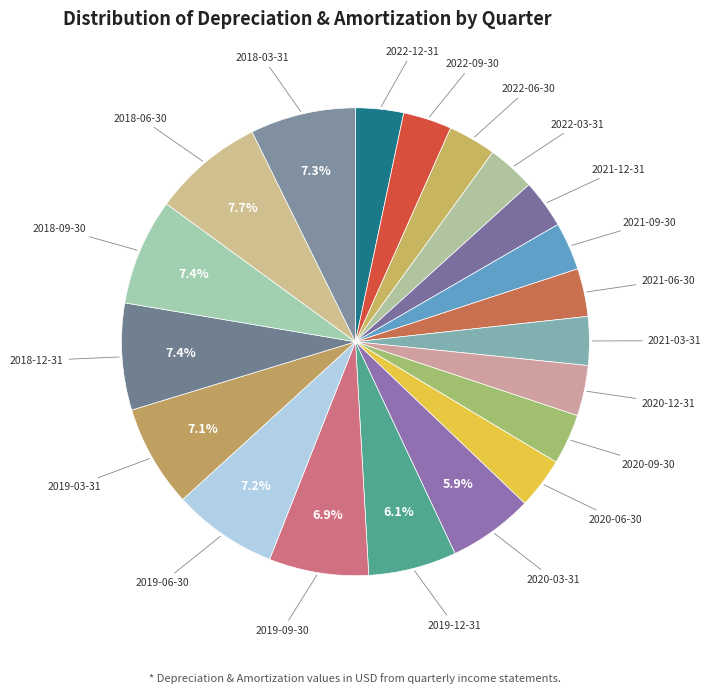

Is there any slice that represents more than half of the pie?

No